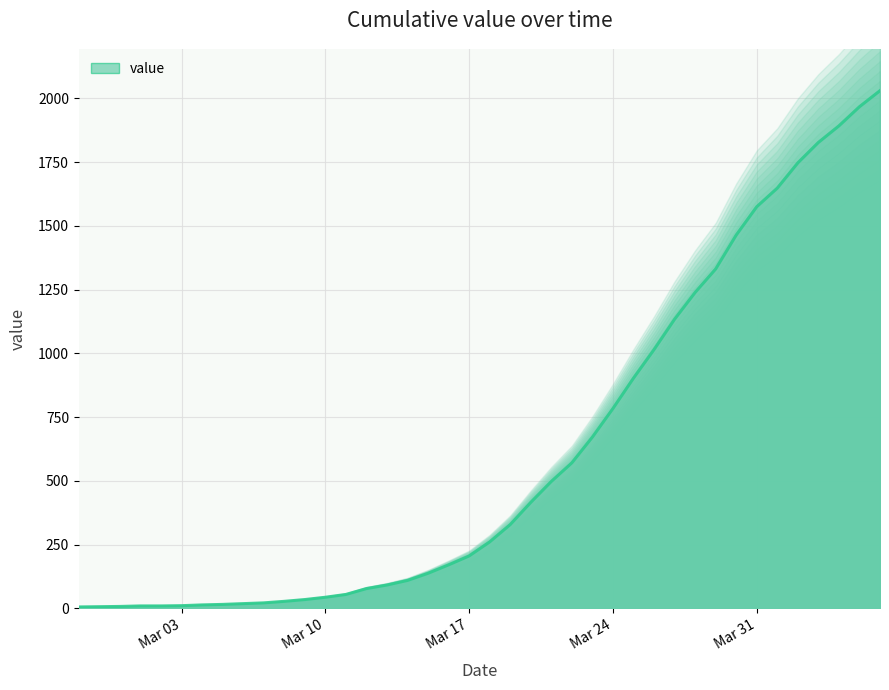

Does the chart display data point markers on the line(s)?

No